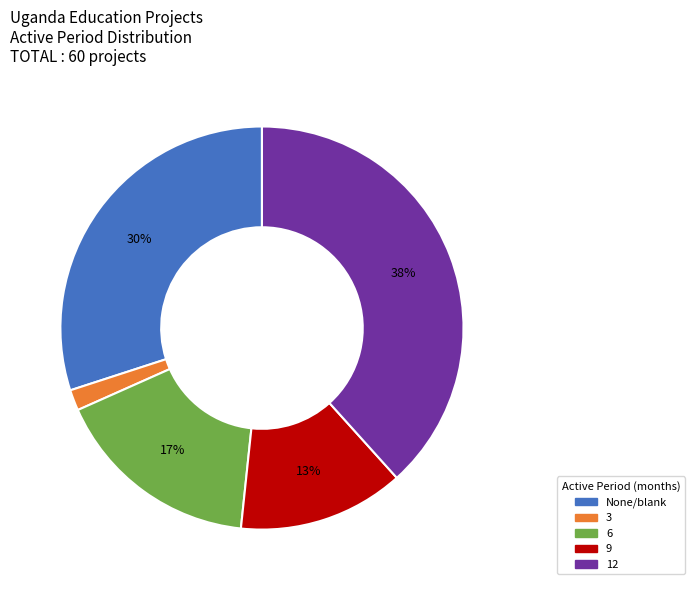

Rank the categories by value from highest to lowest.

12, None/blank, 6, 9, 3